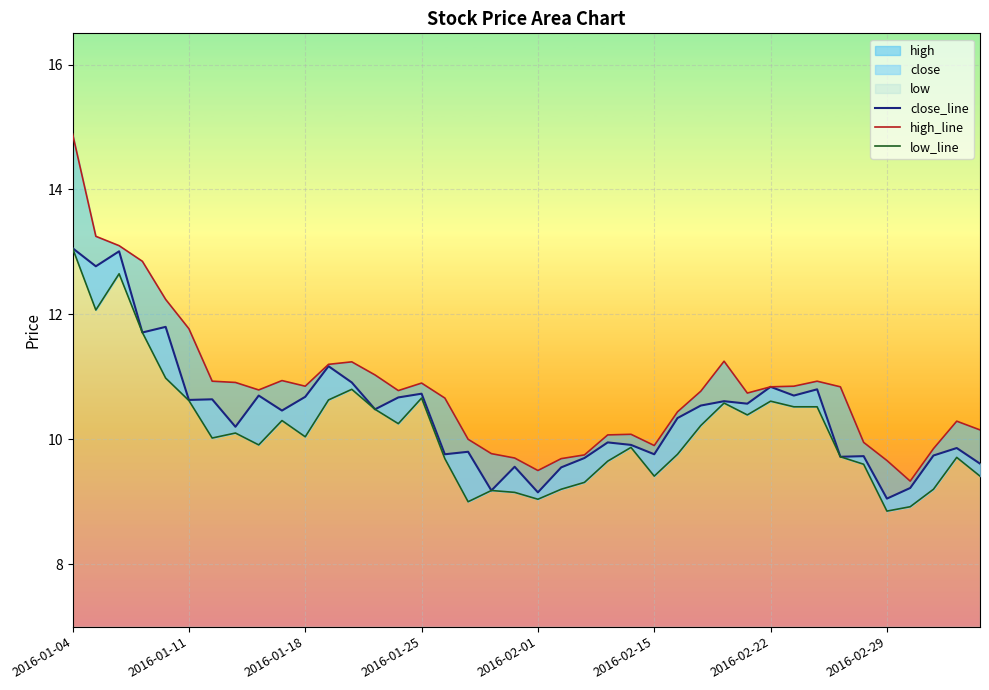

At which category does high_line reach its first local valley?

8